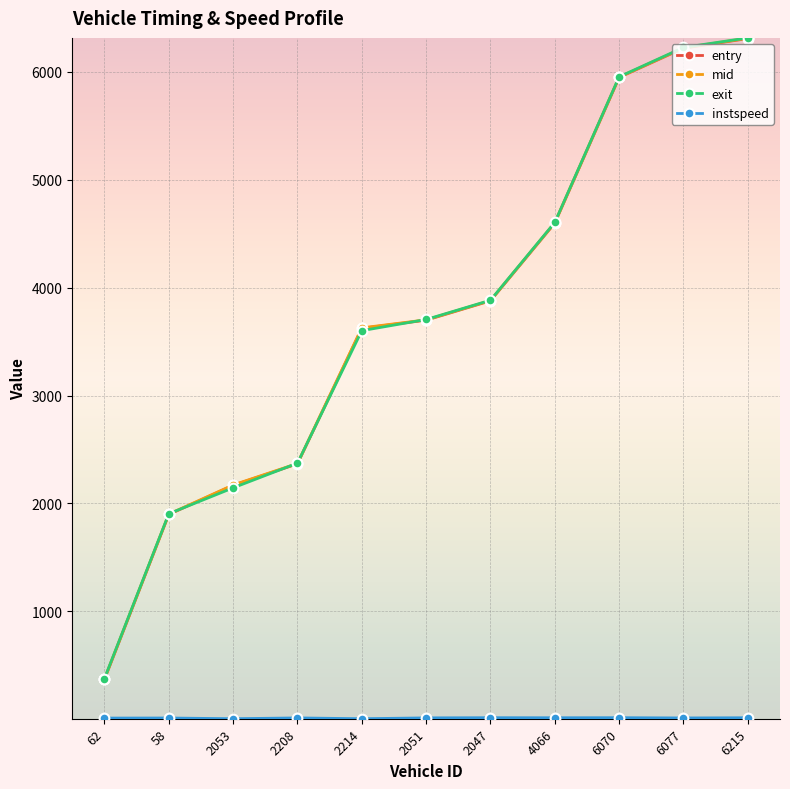

Is this an area chart (filled region under the line)?

No